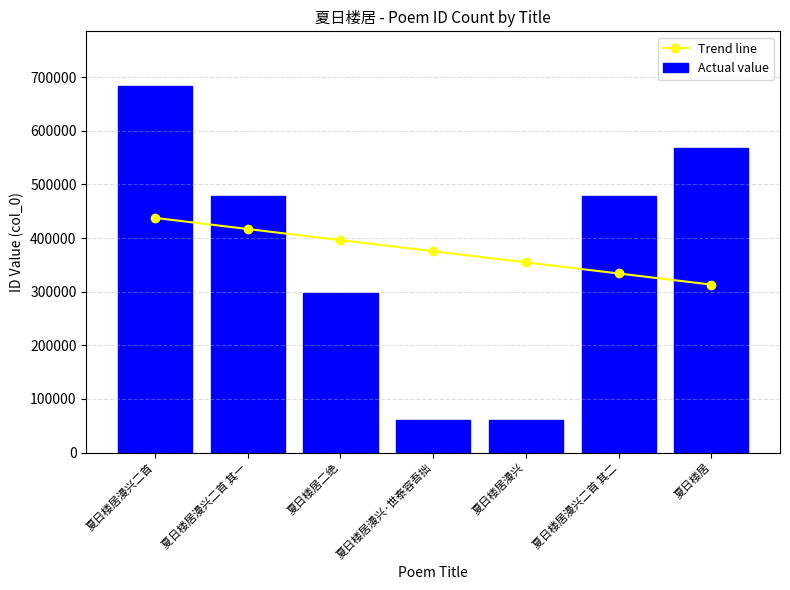

What is the difference between the maximum and second lowest values in the Trend line series?

103706.4